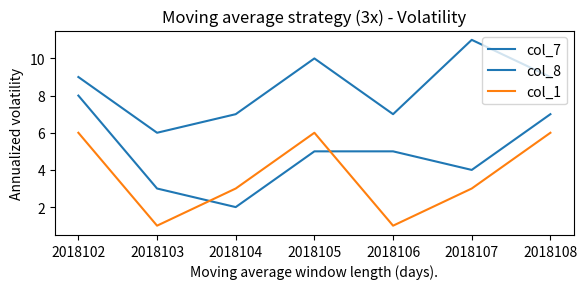

Does the chart have visible grid lines?

No